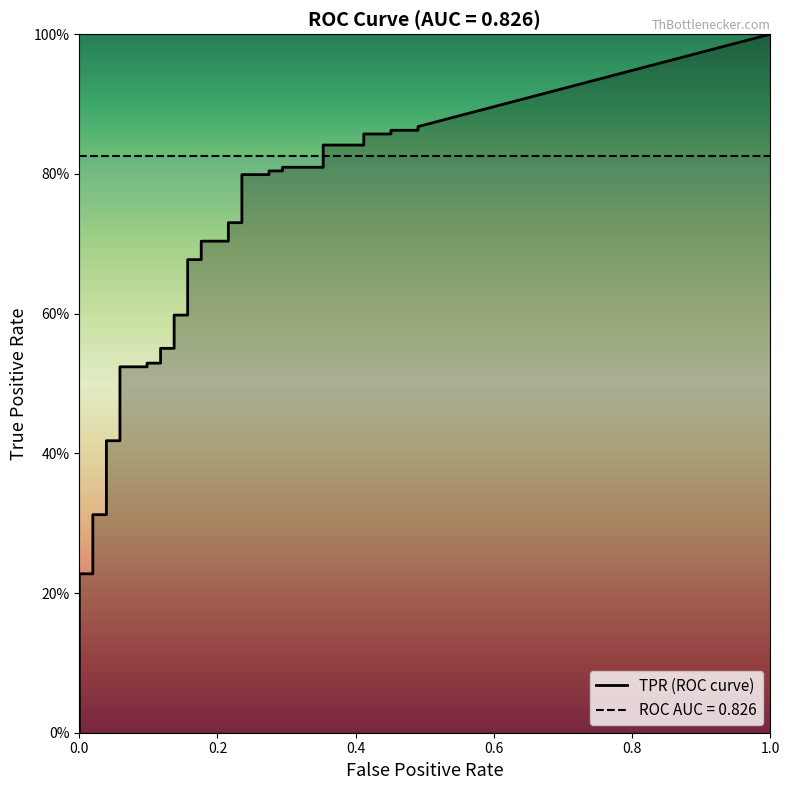

True or false: fpr has a value of 0.0 at 2.

True